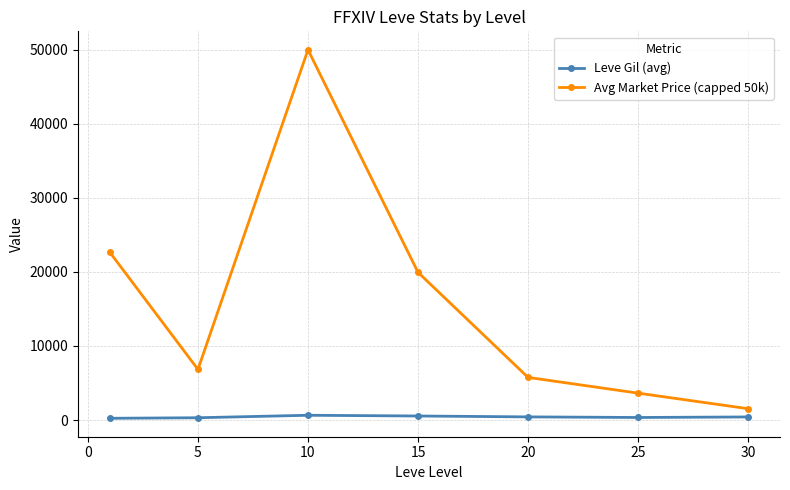

True or false: Avg Market Price (capped 50k) and Leve Gil (avg) cross at least once.

False